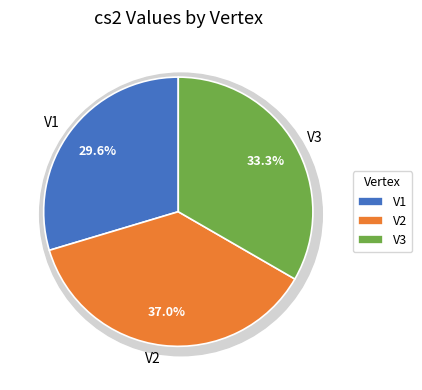

Rank the categories by value from highest to lowest.

V2, V3, V1